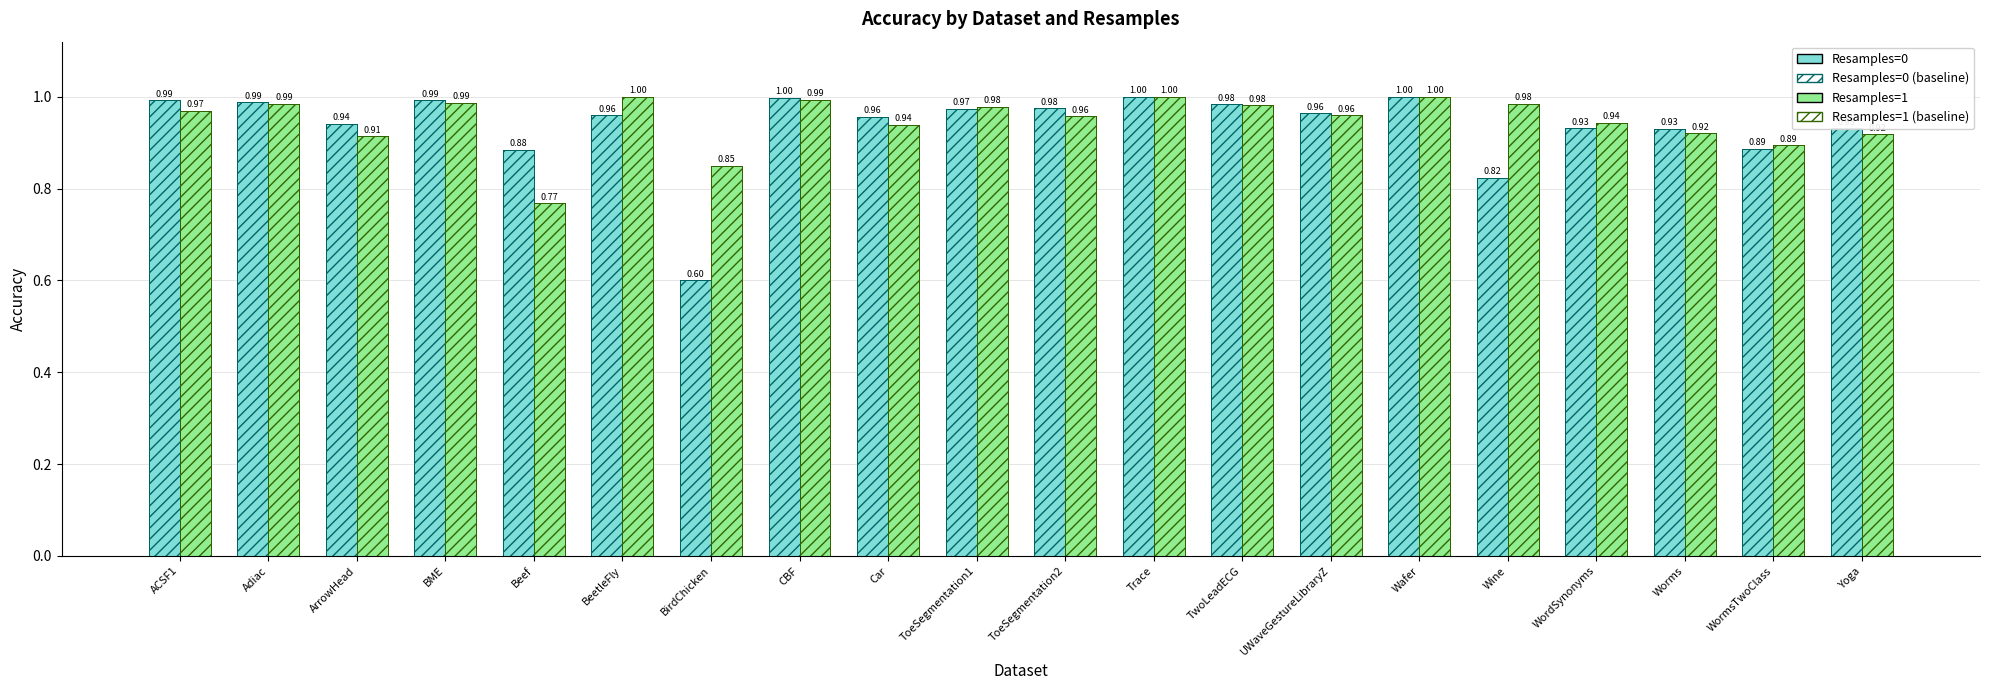

Is the value of Resamples=1 at ToeSegmentation2 greater than the value of Resamples=1 (baseline) at Wafer?

No